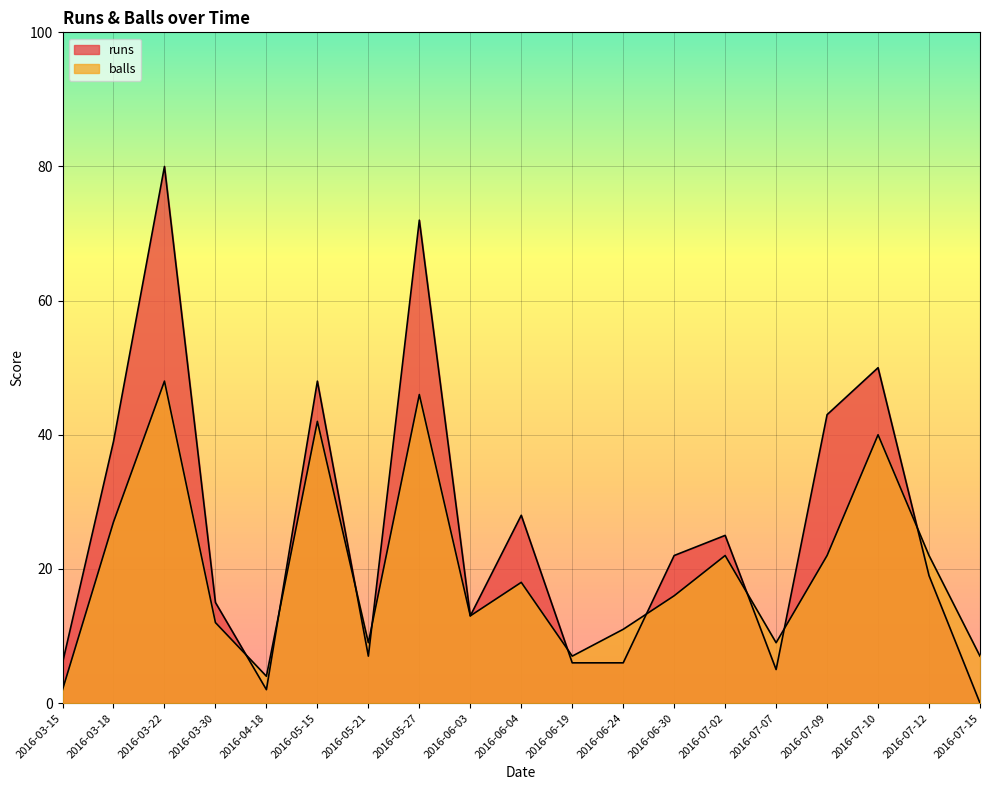

Reading left to right, extract all data points from this chart.

runs: 6	39	80	15	2	48	7	72	13	28	6	6	22	25	5	43	50	19	0
balls: 2	27	48	12	4	42	9	46	13	18	7	11	16	22	9	22	40	22	7